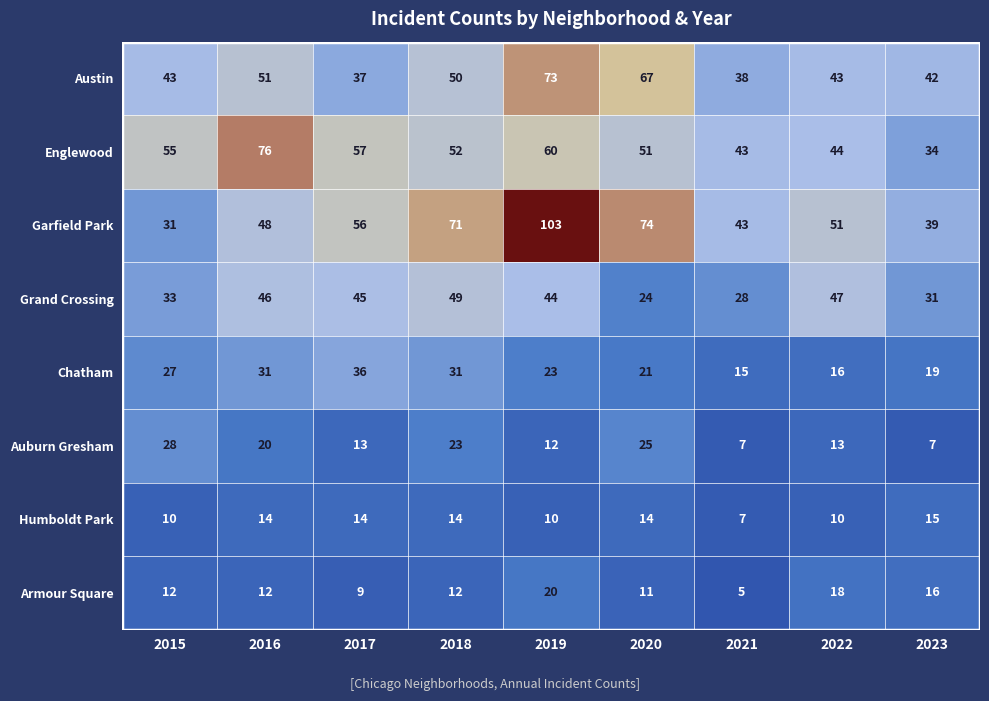

What is the average value of the Auburn Gresham series?

16